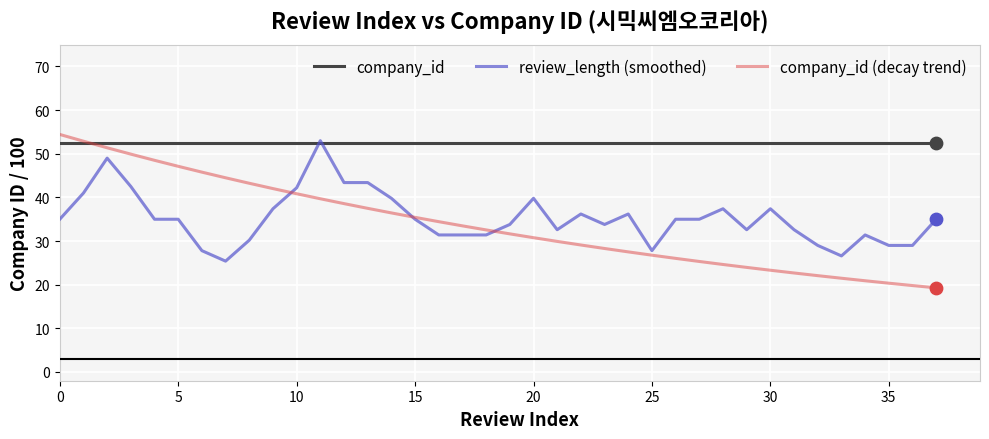

Which series has the widest spread of values?

company_id (decay trend)